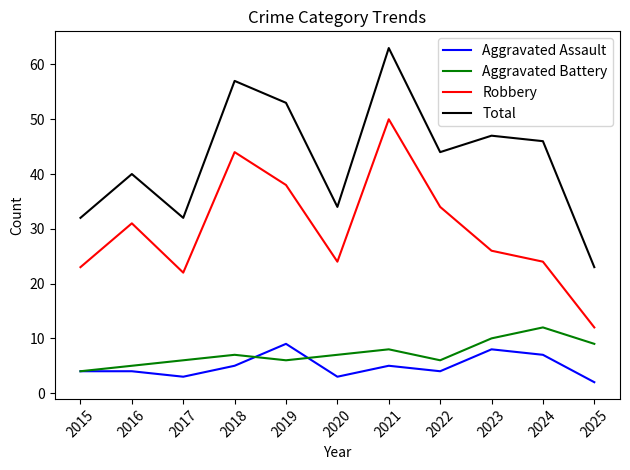

List the series in order of their peak value, highest first.

Total, Robbery, Aggravated Battery, Aggravated Assault